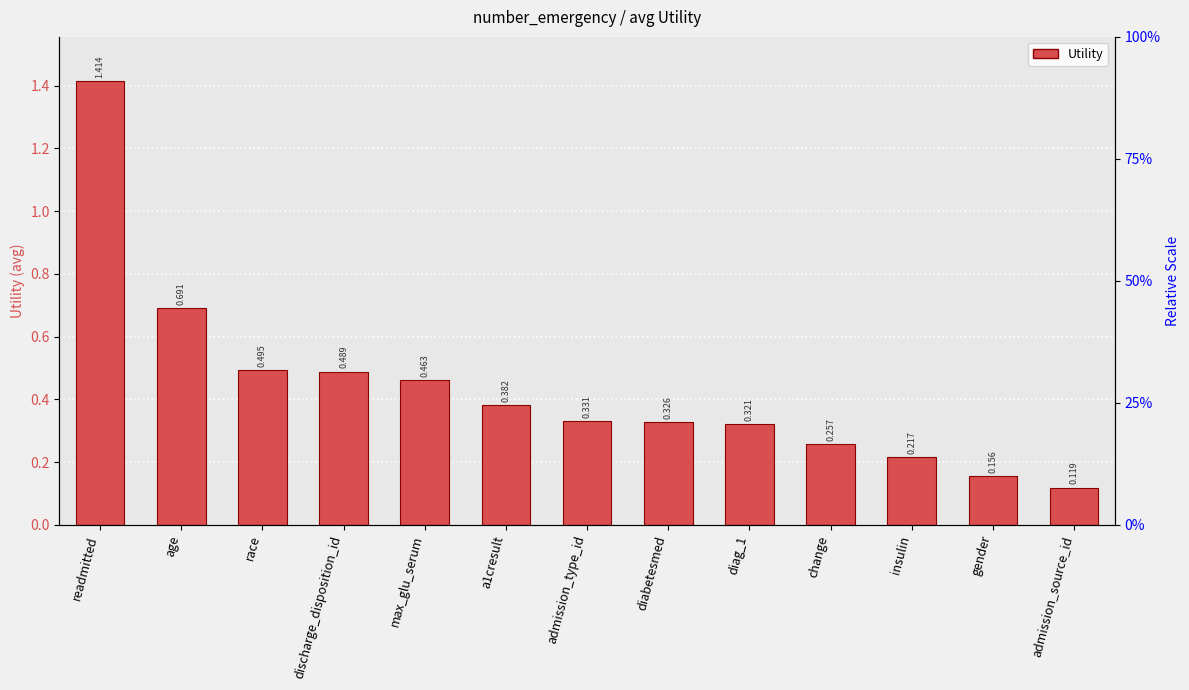

At which label is the value closest to 0?

admission_source_id